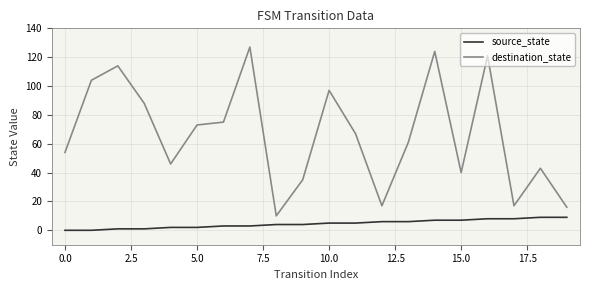

Which series has the largest total across all categories?

destination_state